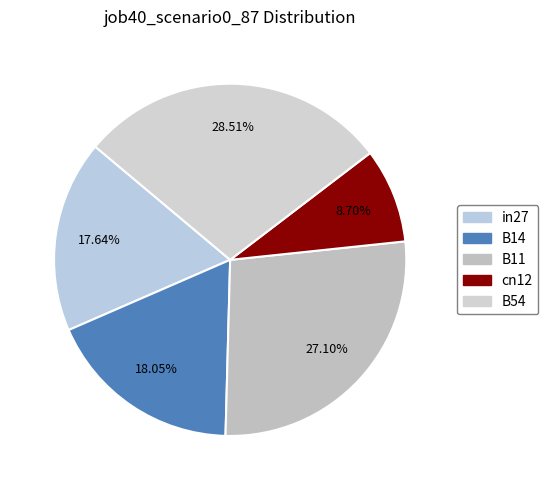

What percentage is the B11 slice, to the nearest percent?

27%